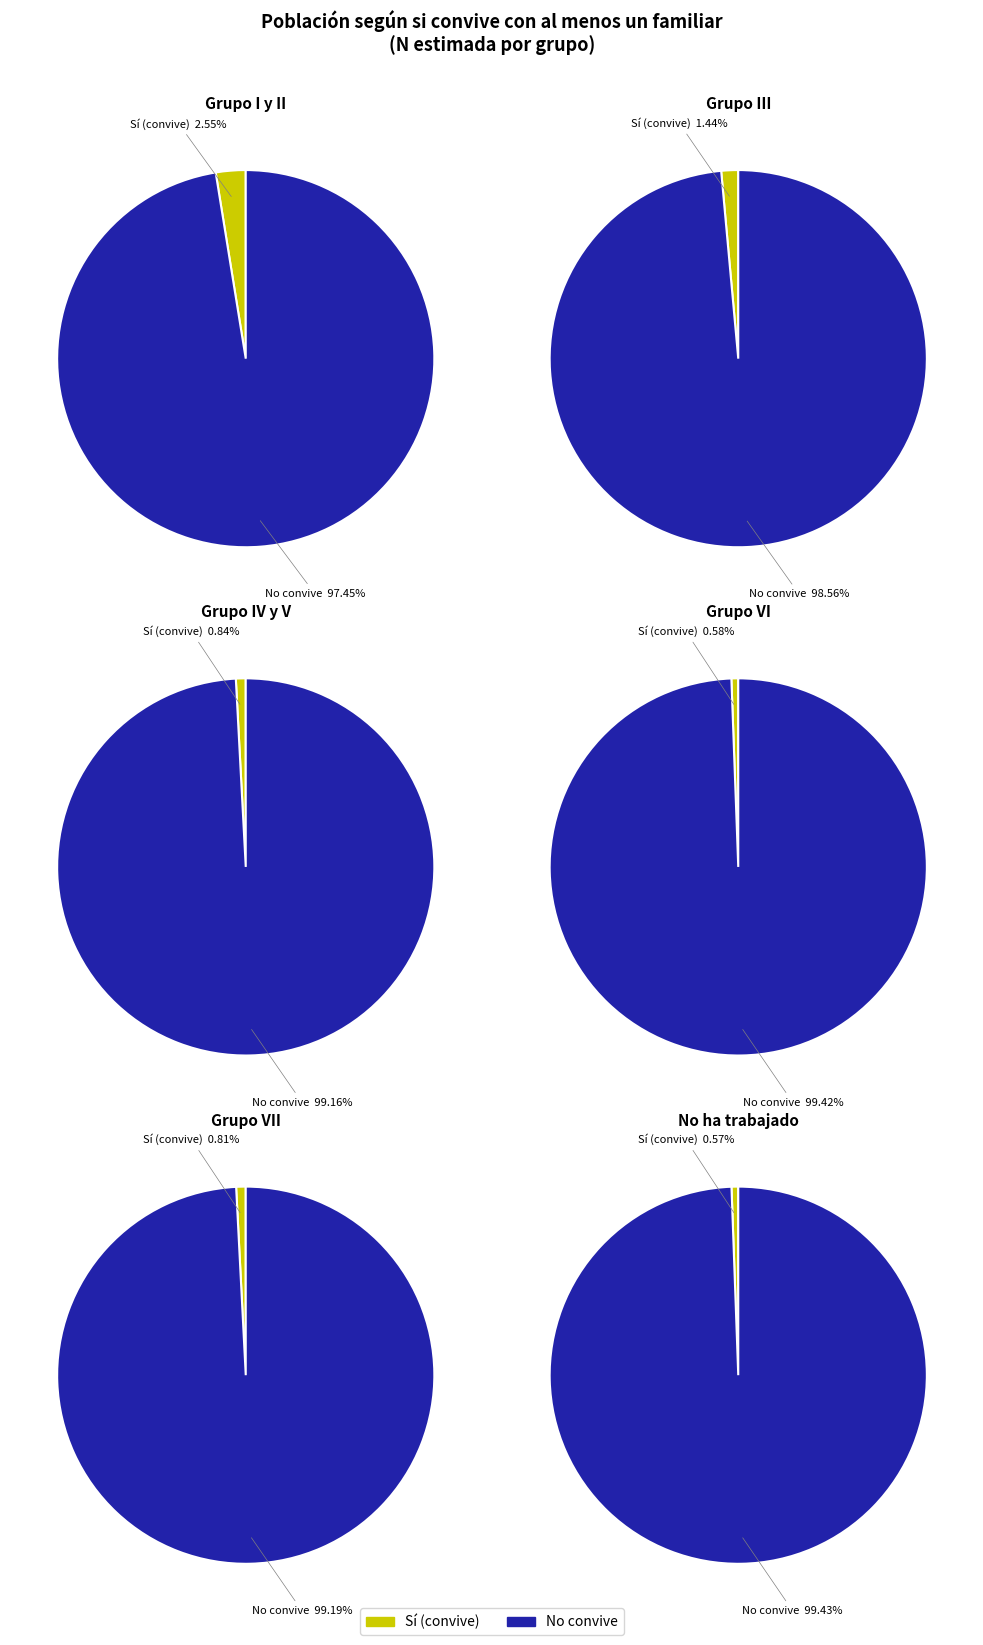

Does No ha trabajado represent more than half of the total?

No